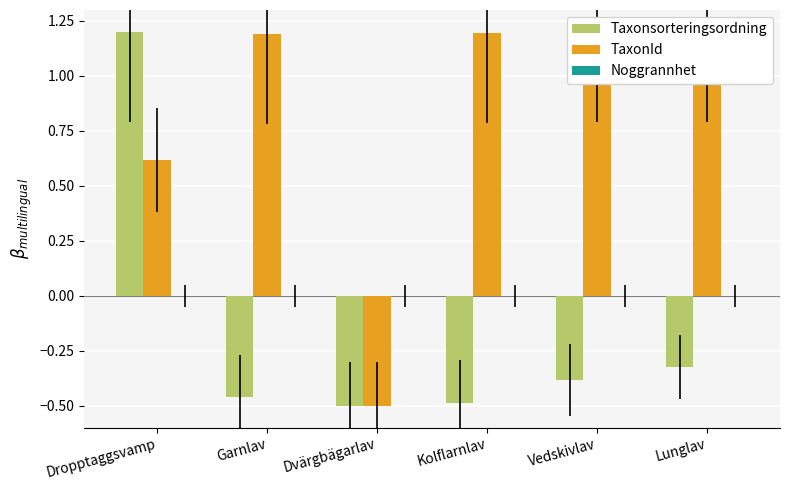

List the series in order of their overall mean, highest first.

TaxonId, Noggrannhet, Taxonsorteringsordning